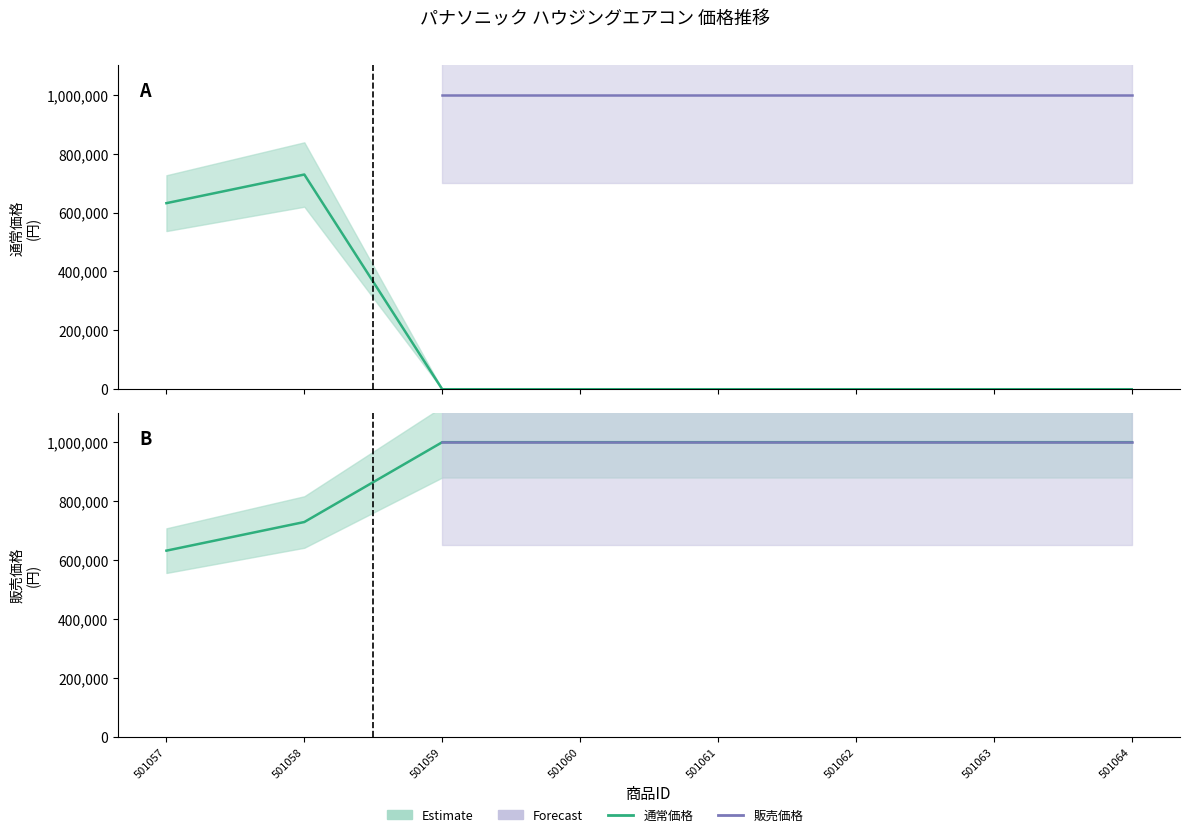

At which label is 通常価格 closest to 364500?

501057